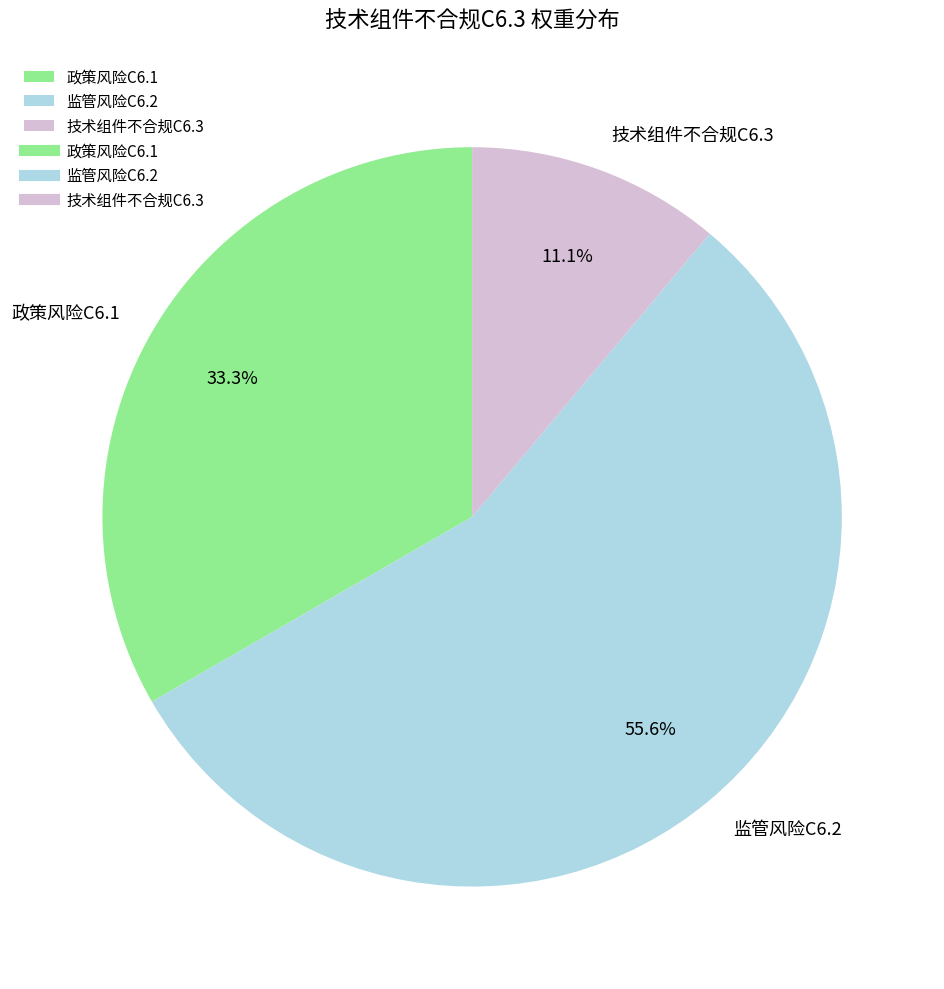

How much of the chart is everything except 政策风险C6.1?

66.7%